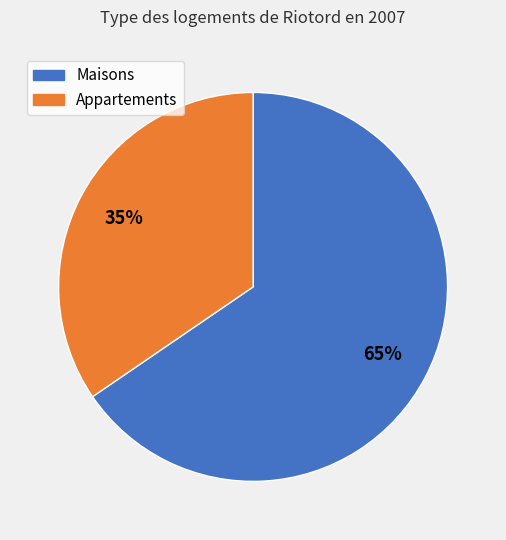

Is there a majority slice in this chart?

Yes